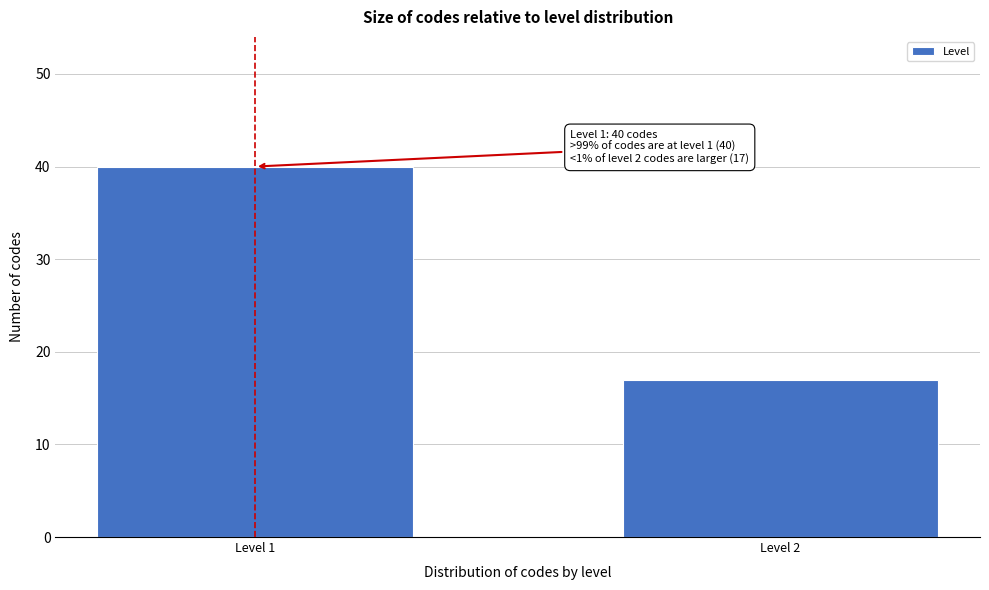

Reading left to right, what are all the values shown in this chart?

40	17